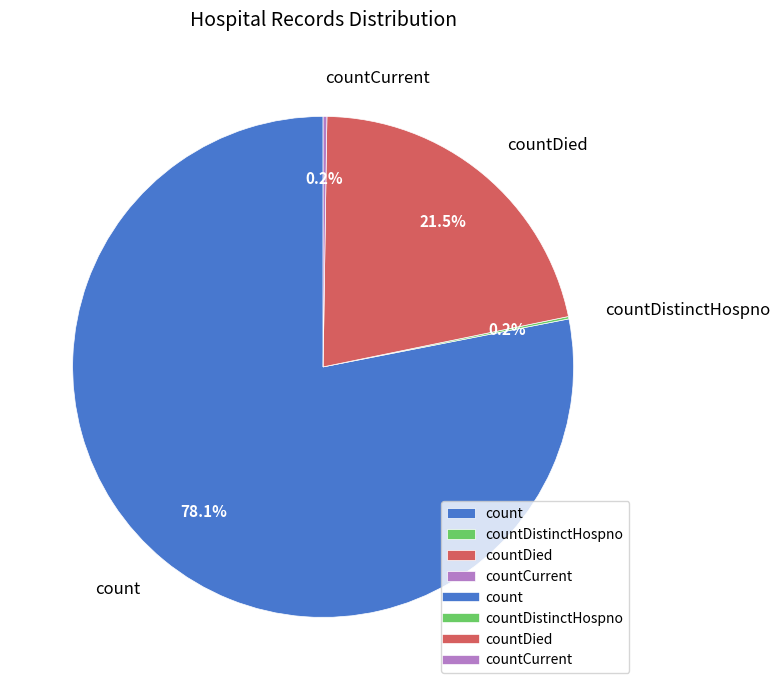

To the nearest percent, what is the average slice percentage?

25%